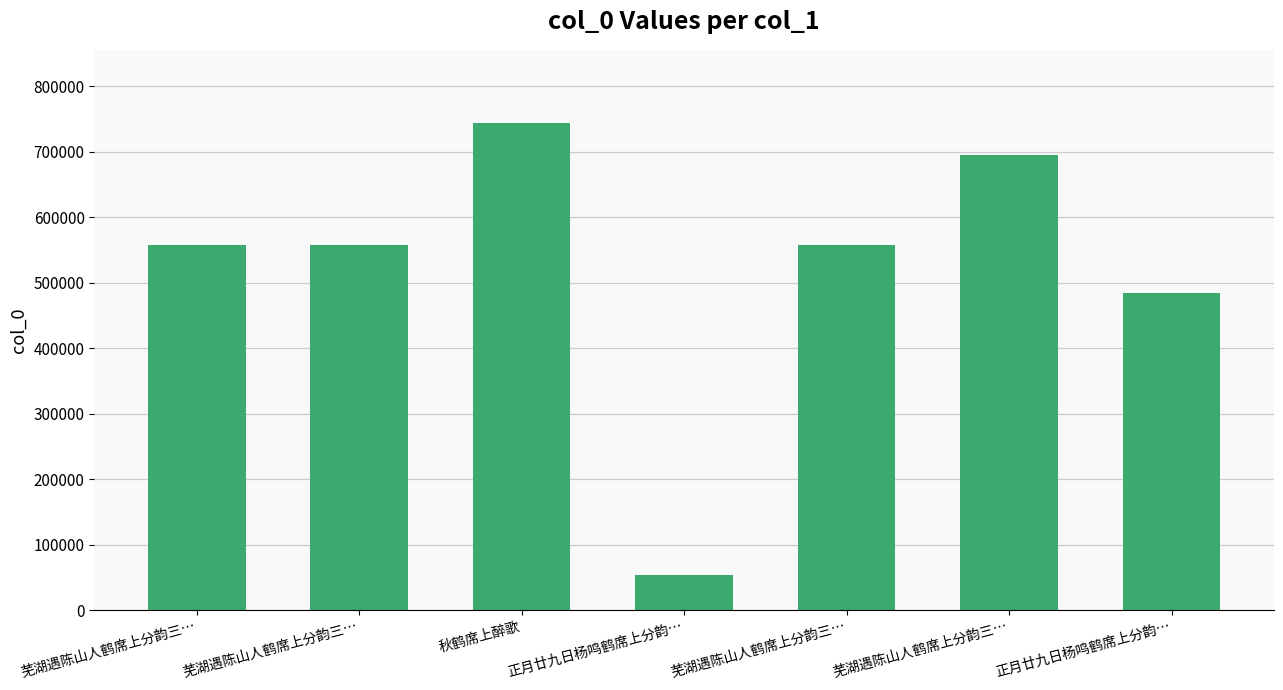

Rank the categories by value from highest to lowest.

秋鹤席上醉歌, 芜湖遇陈山人鹤席上分韵三…, 芜湖遇陈山人鹤席上分韵三…, 芜湖遇陈山人鹤席上分韵三…, 芜湖遇陈山人鹤席上分韵三…, 正月廿九日杨鸣鹤席上分韵…, 正月廿九日杨鸣鹤席上分韵…